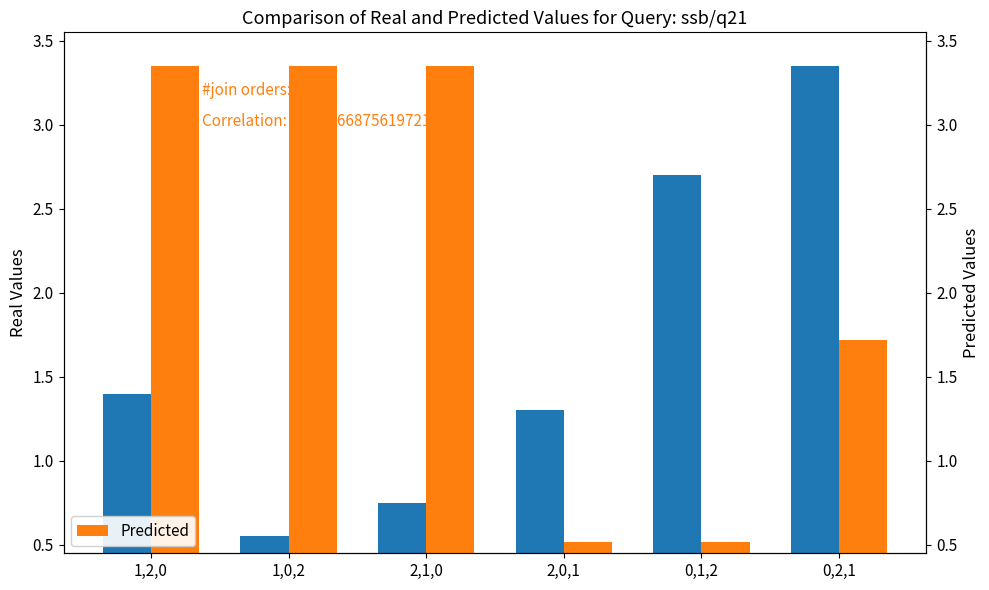

At which label does Predicted reach its peak?

1,2,0